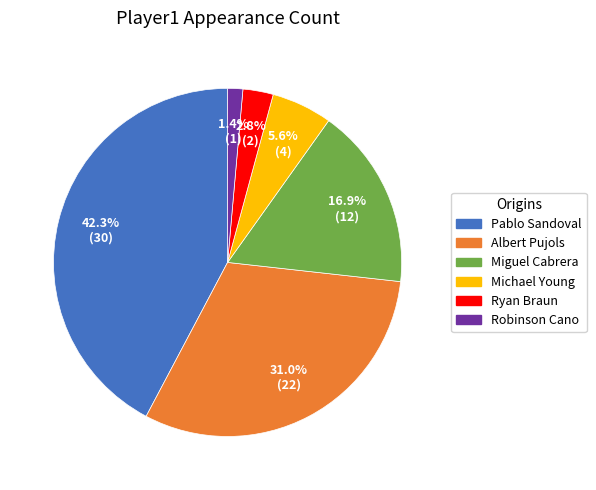

Count the number of slices in the pie.

6